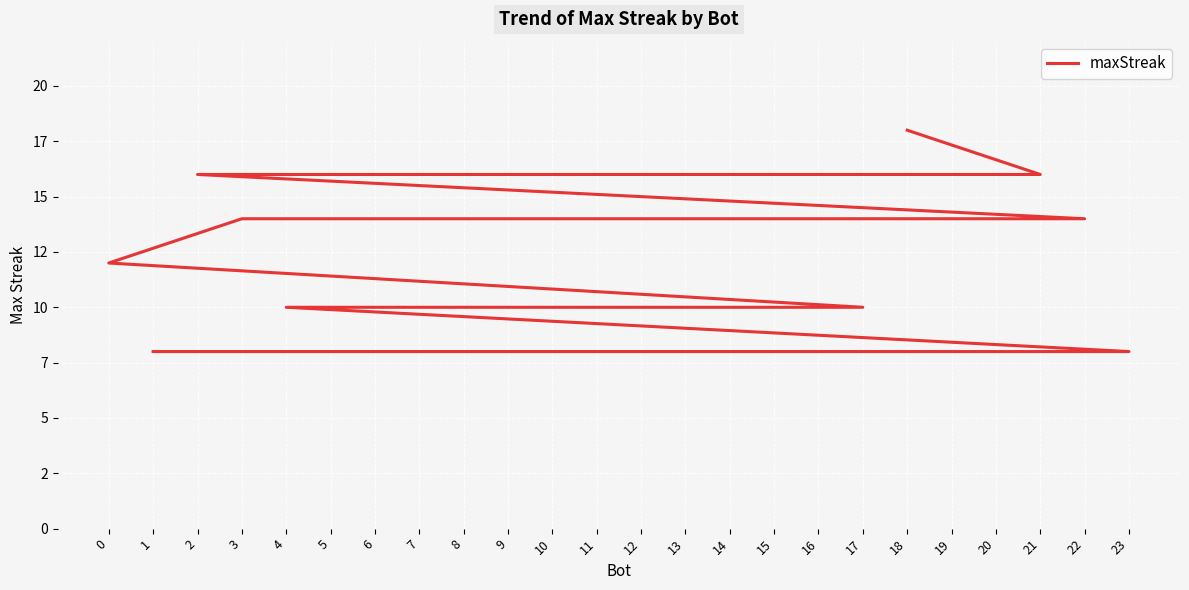

Reading right to left, what are all the values shown in this chart?

8	8	8	8	8	8	10	10	10	10	10	10	10	12	14	14	14	14	16	16	16	16	16	18